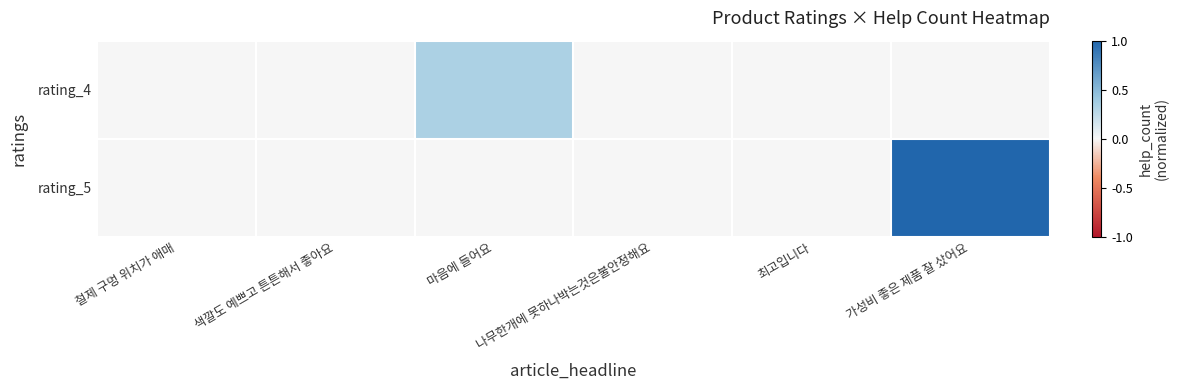

List the series in order of their overall mean, highest first.

rating_5, rating_4